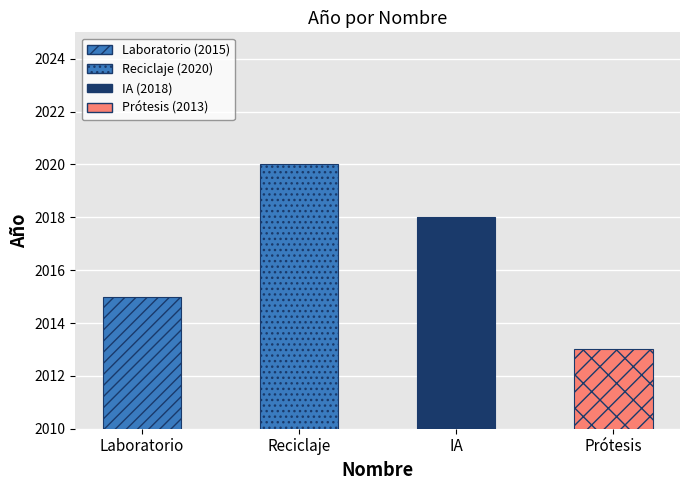

What is the maximum value shown in the chart?

2020